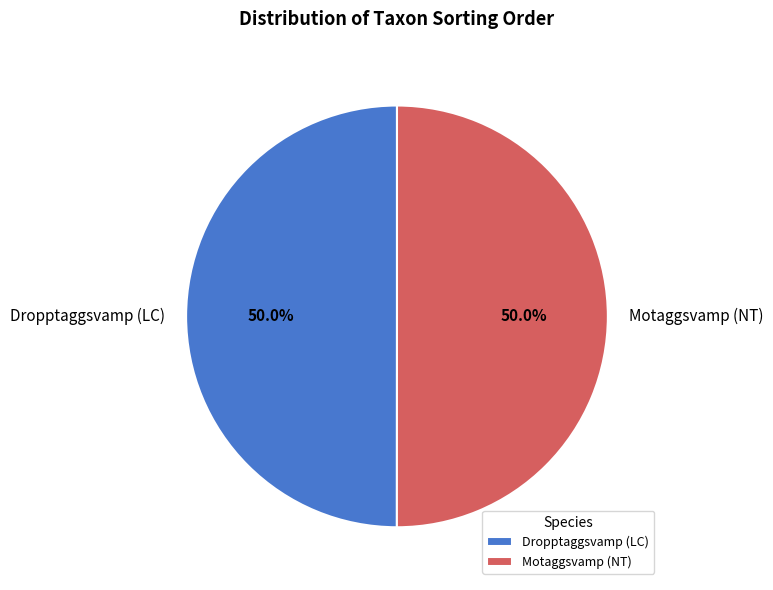

Do Dropptaggsvamp (LC) and Motaggsvamp (NT) together represent more than half of the pie?

Yes